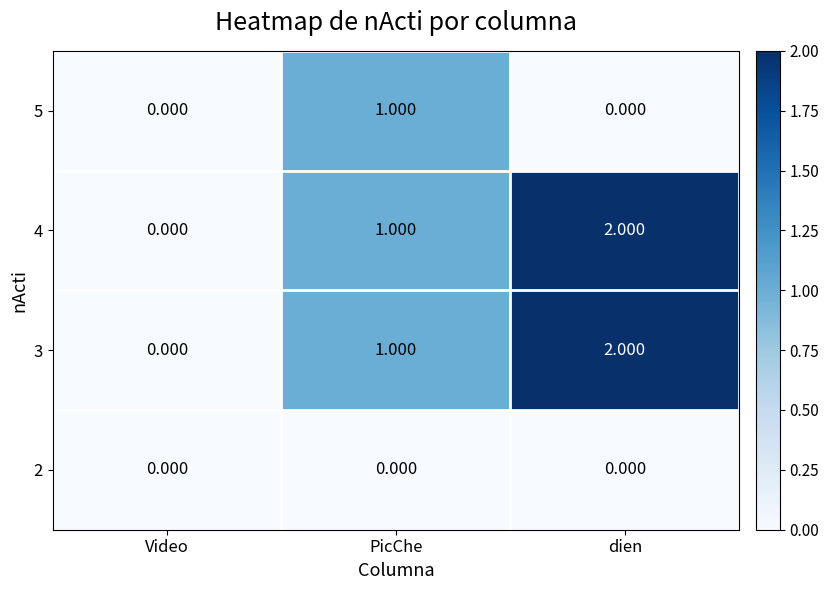

Which category has the highest value across all series?

dien